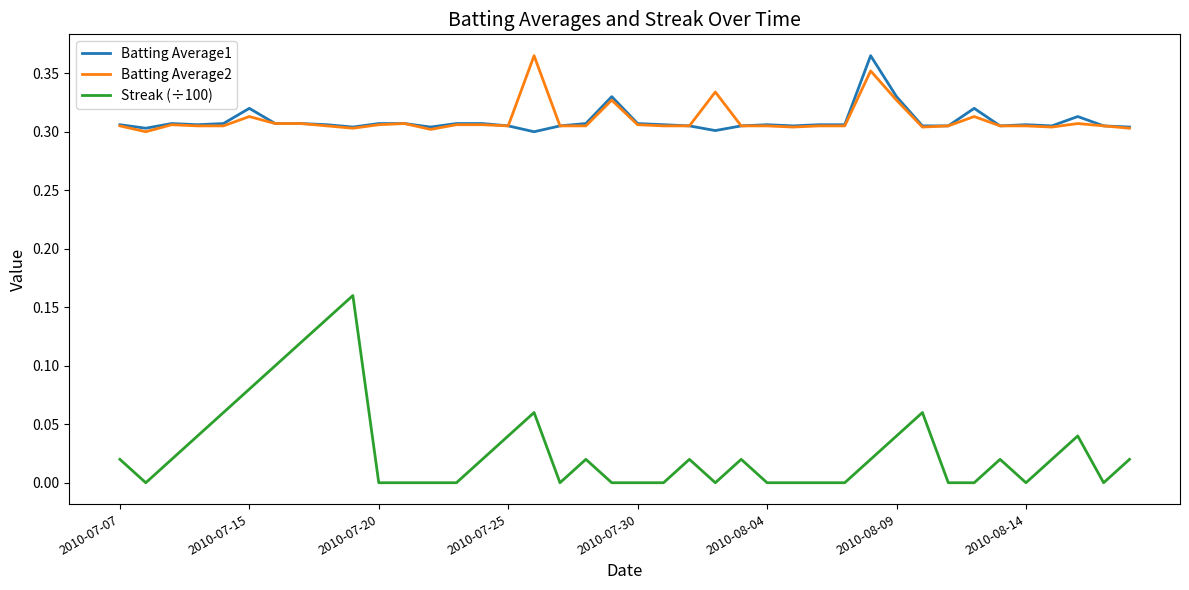

Which series has the largest range (max minus min)?

Streak (÷100)